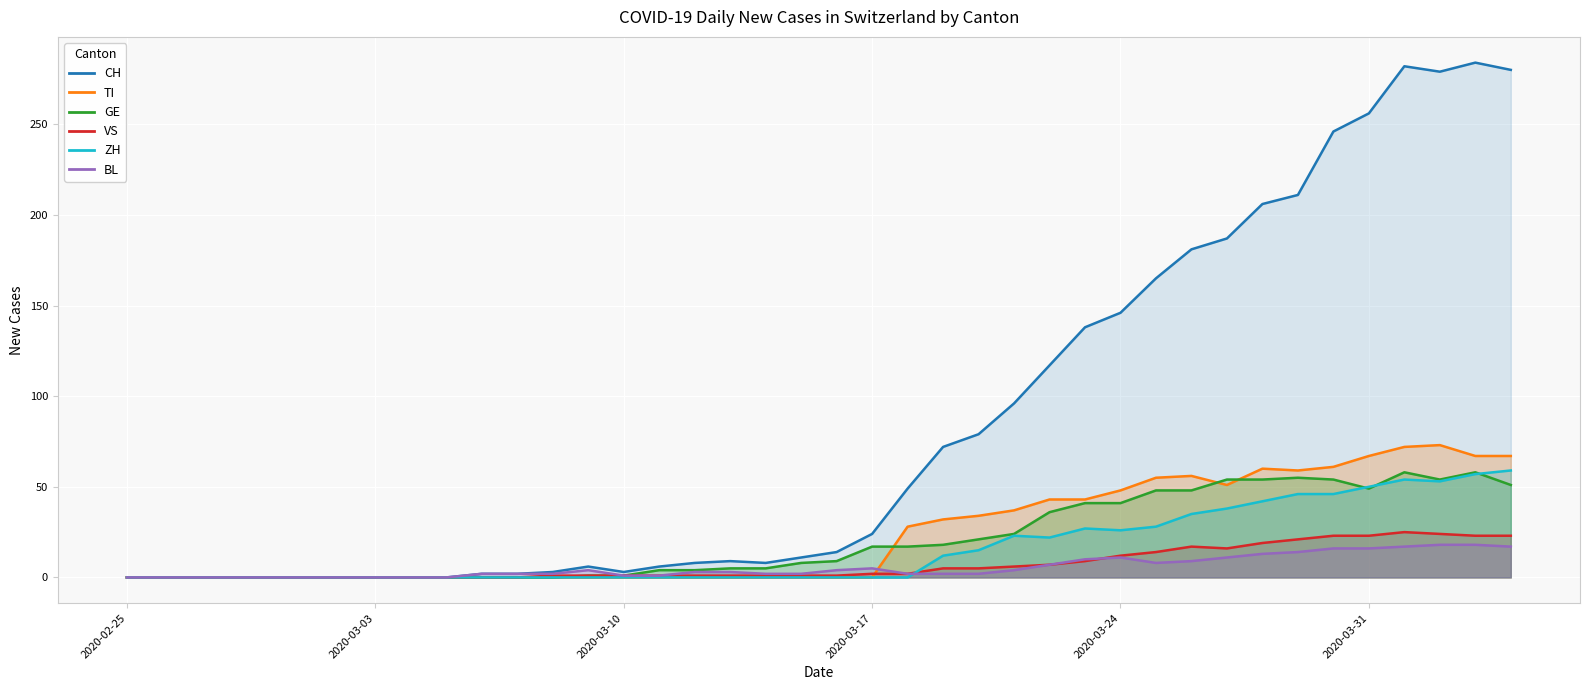

Does the chart display data point markers on the line(s)?

No